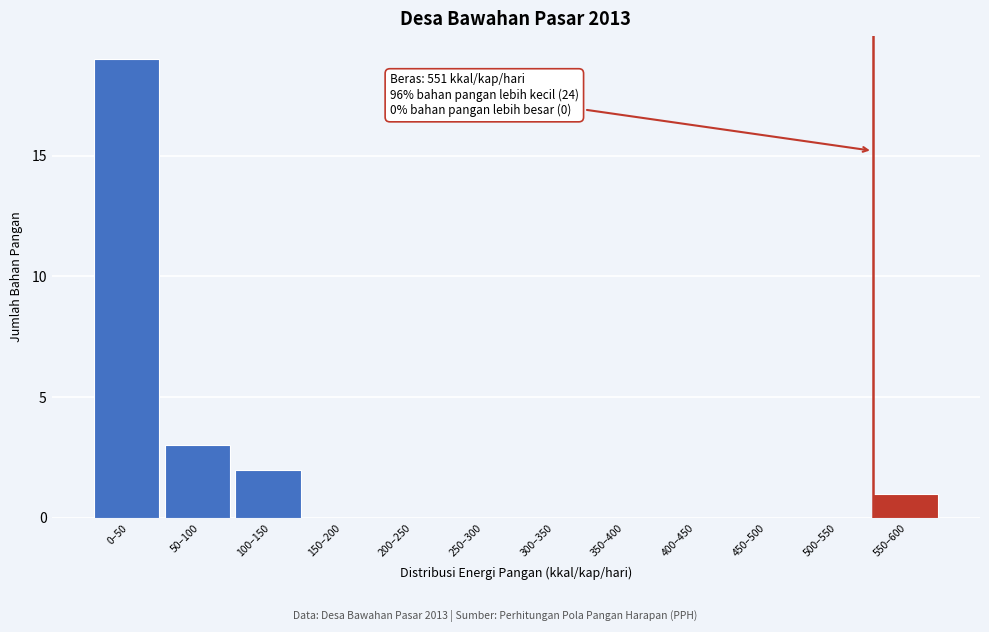

Reading right to left, extract all data points from this chart.

550–600=1	500–550=0	450–500=0	400–450=0	350–400=0	300–350=0	250–300=0	200–250=0	150–200=0	100–150=2	50–100=3	0–50=19